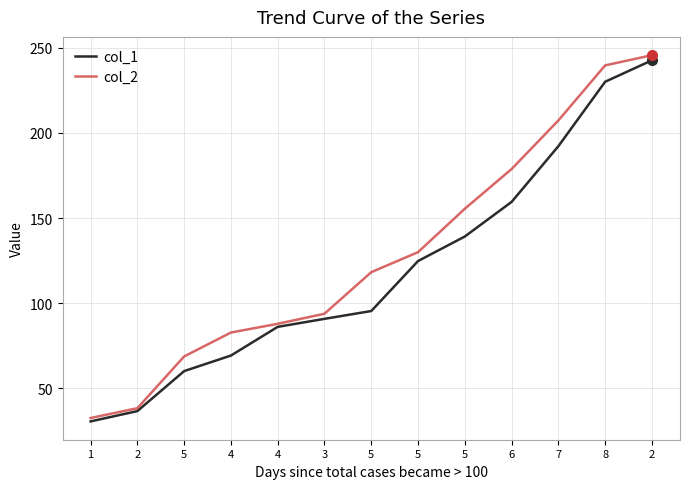

What are all the series names shown in the legend?

col_1, col_2